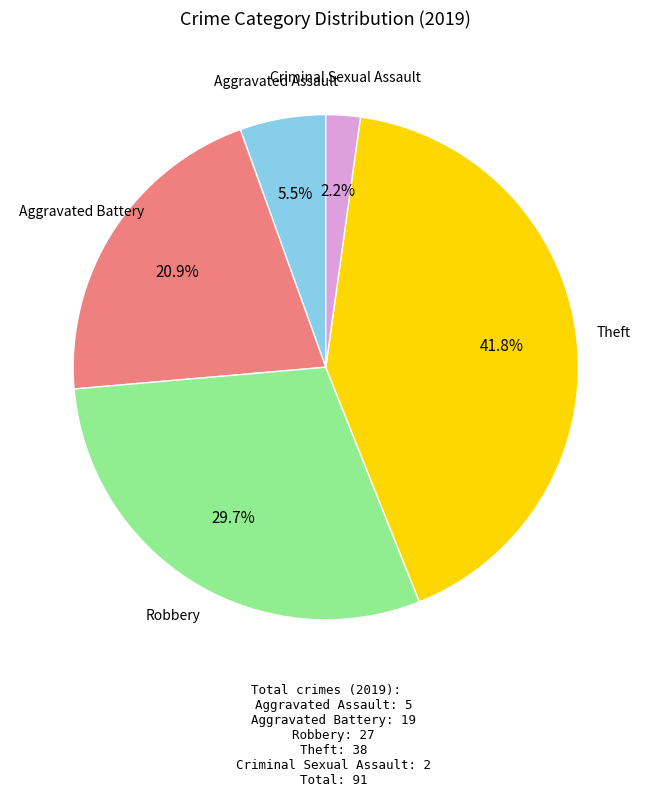

What percentage do Aggravated Assault and Criminal Sexual Assault together represent?

7.7%